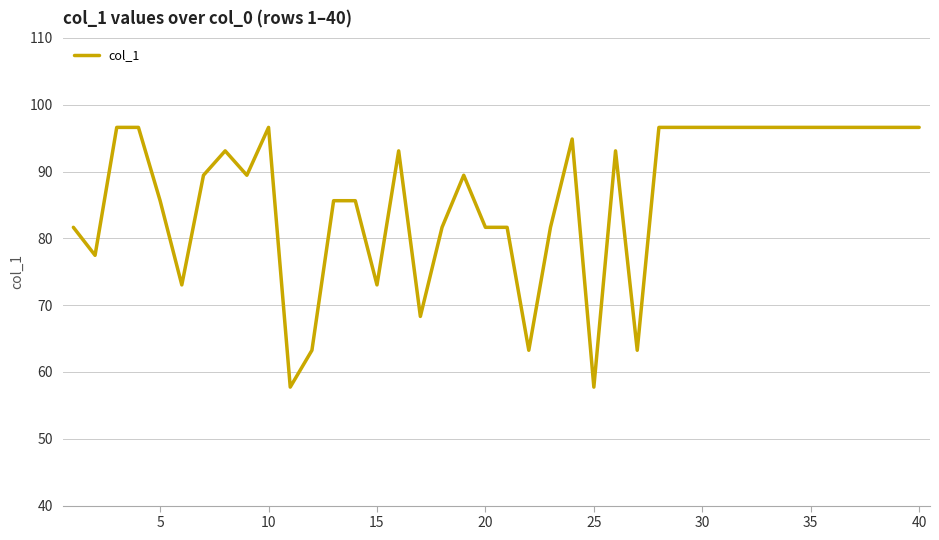

What is the minimum value shown in the chart?

57.7